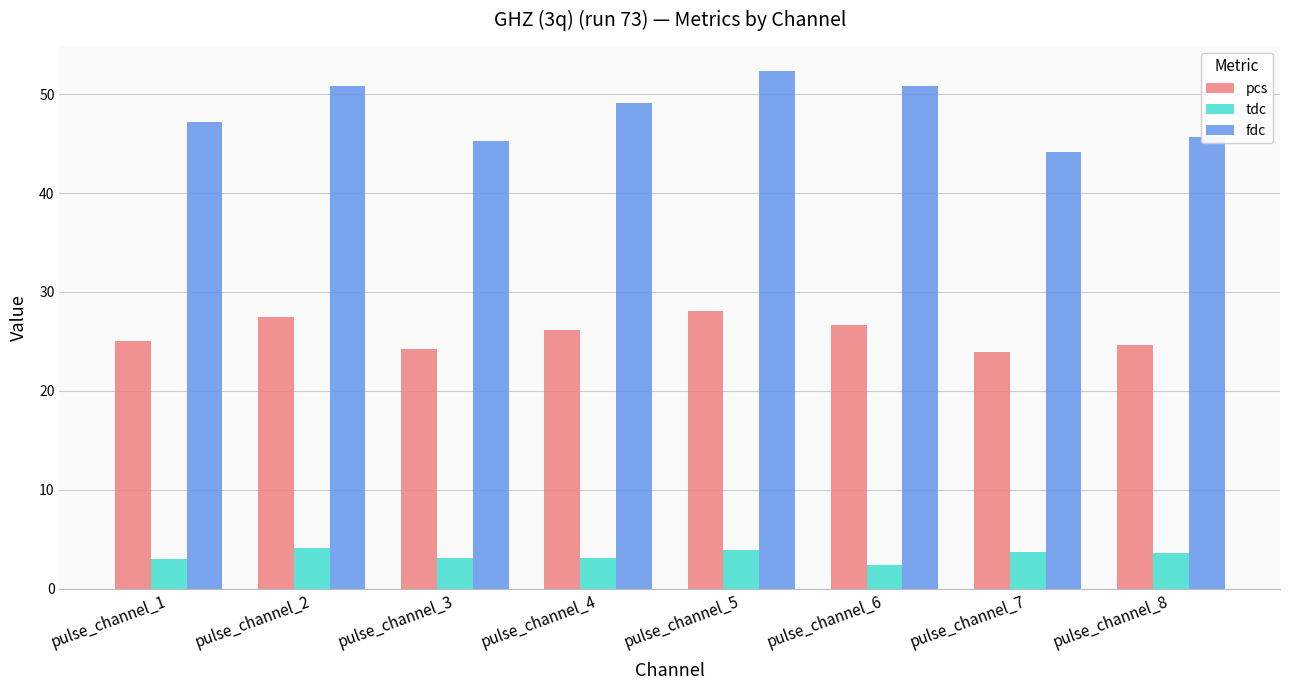

Rank the series at pulse_channel_2 from highest to lowest value.

fdc, pcs, tdc